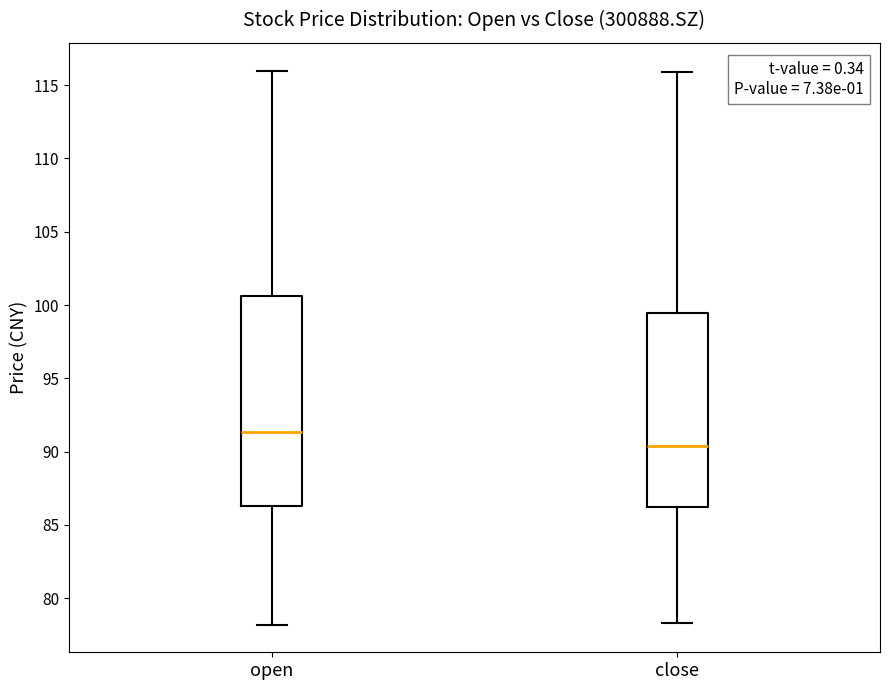

Which box is the tallest, from its lower edge to its upper edge?

open